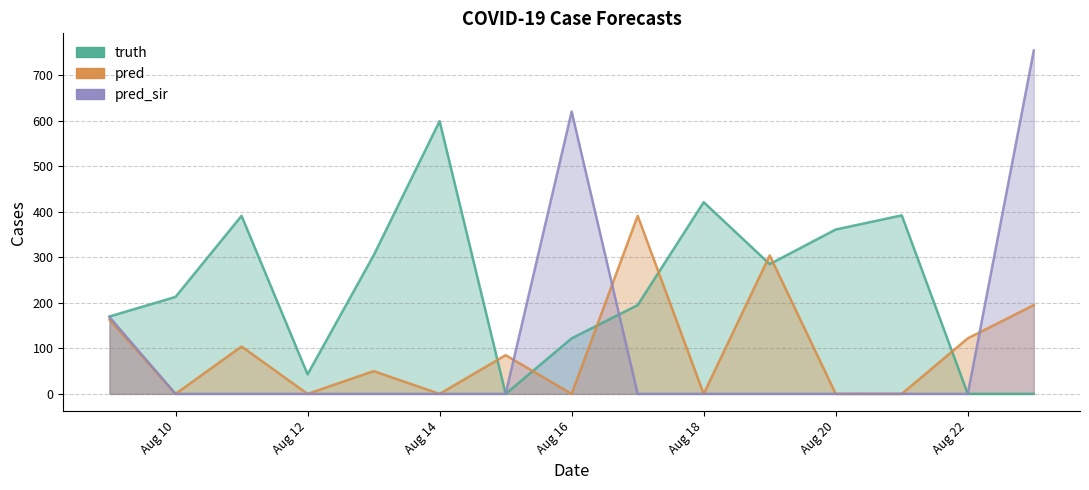

Does the chart have visible grid lines?

Yes